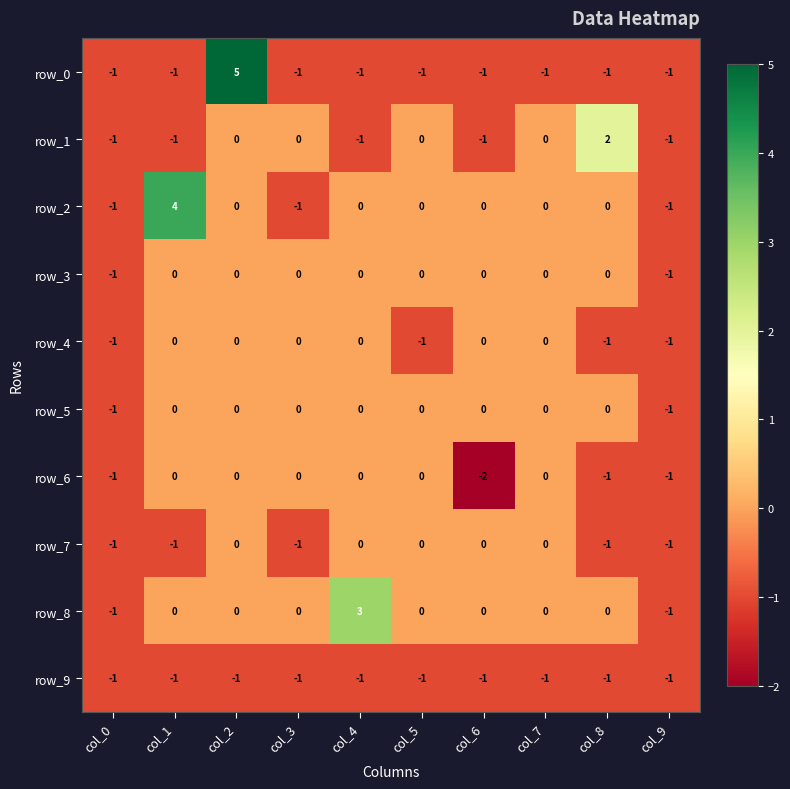

Is it true that row_0 equals -1 at col_4?

True